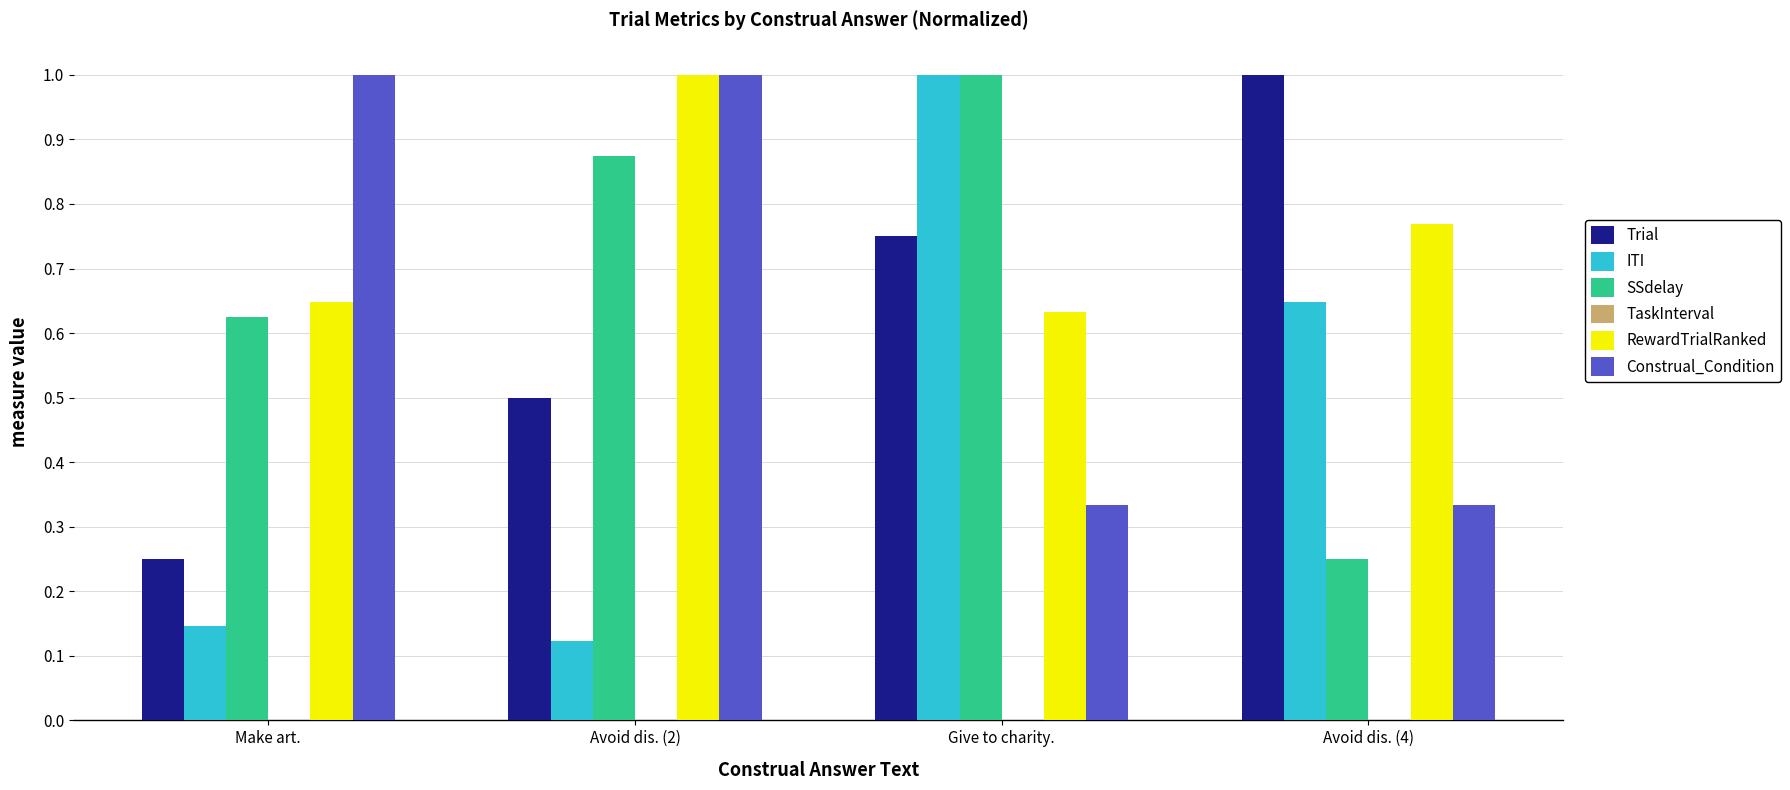

True or false: ITI has a value of 1.0 at Give to charity..

True